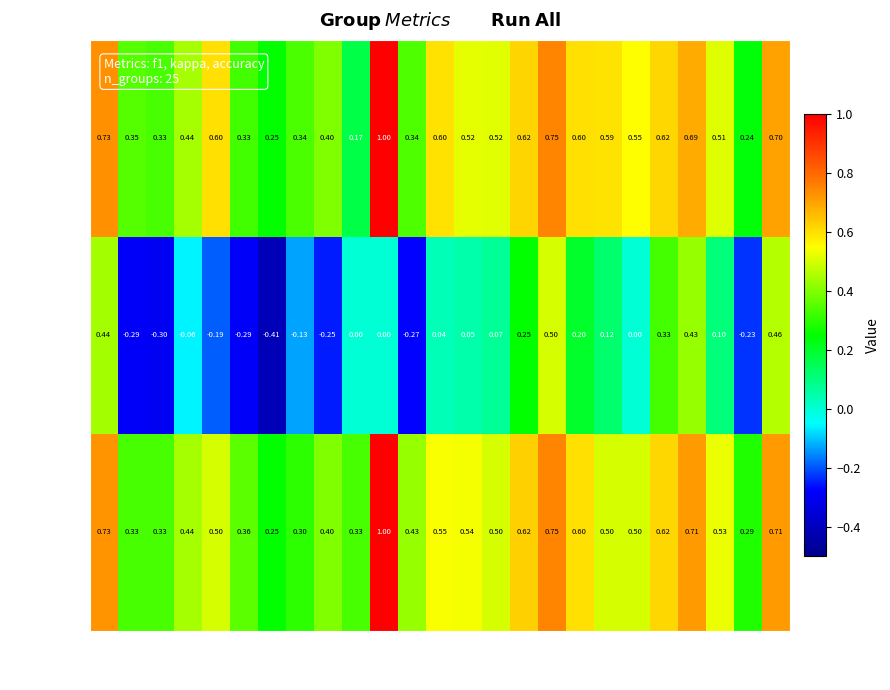

Which series has the largest range (max minus min)?

kappa